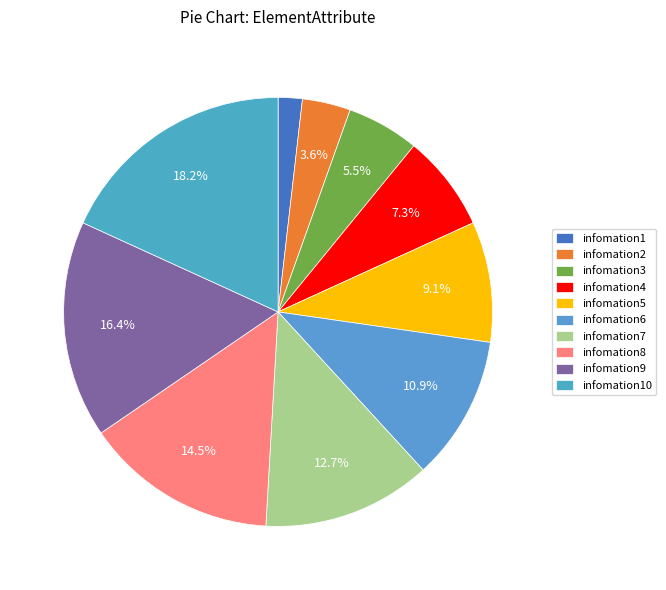

Which slice is the smallest?

infomation1